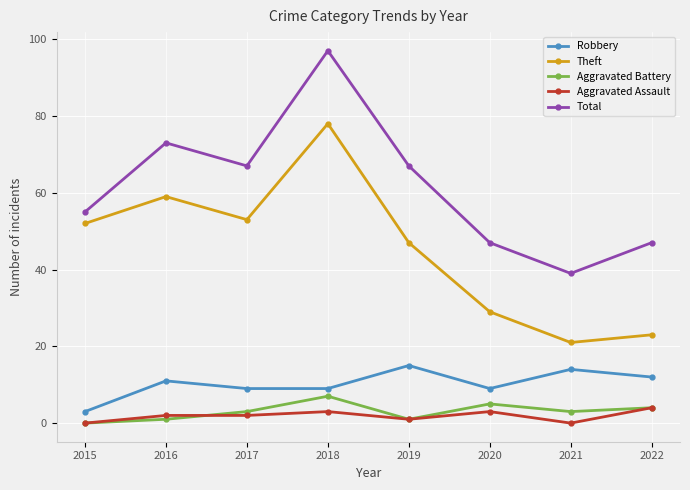

Rank the series at 2018 from lowest to highest value.

Aggravated Assault, Aggravated Battery, Robbery, Theft, Total